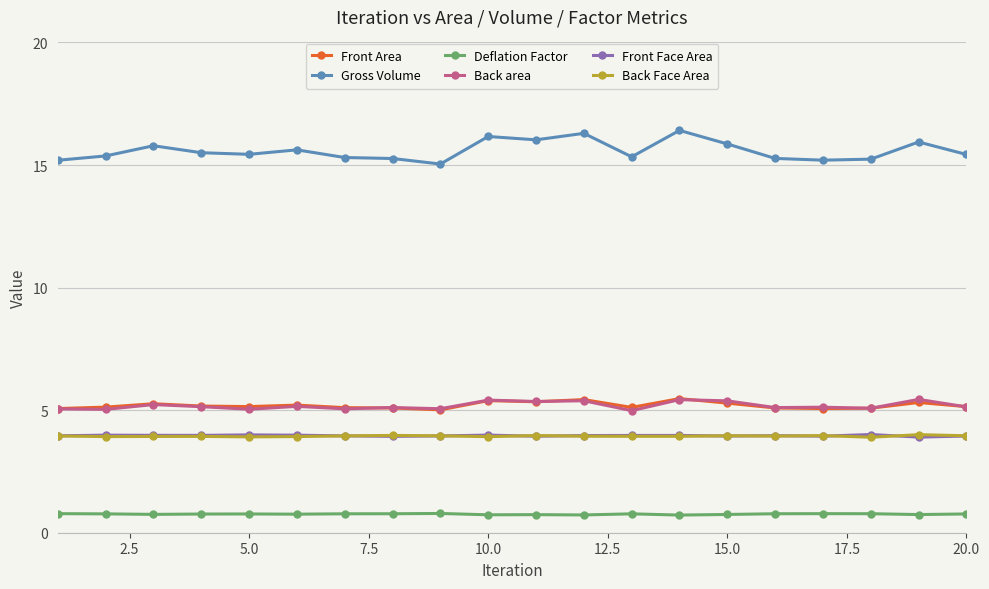

How many lines are shown in the chart?

6